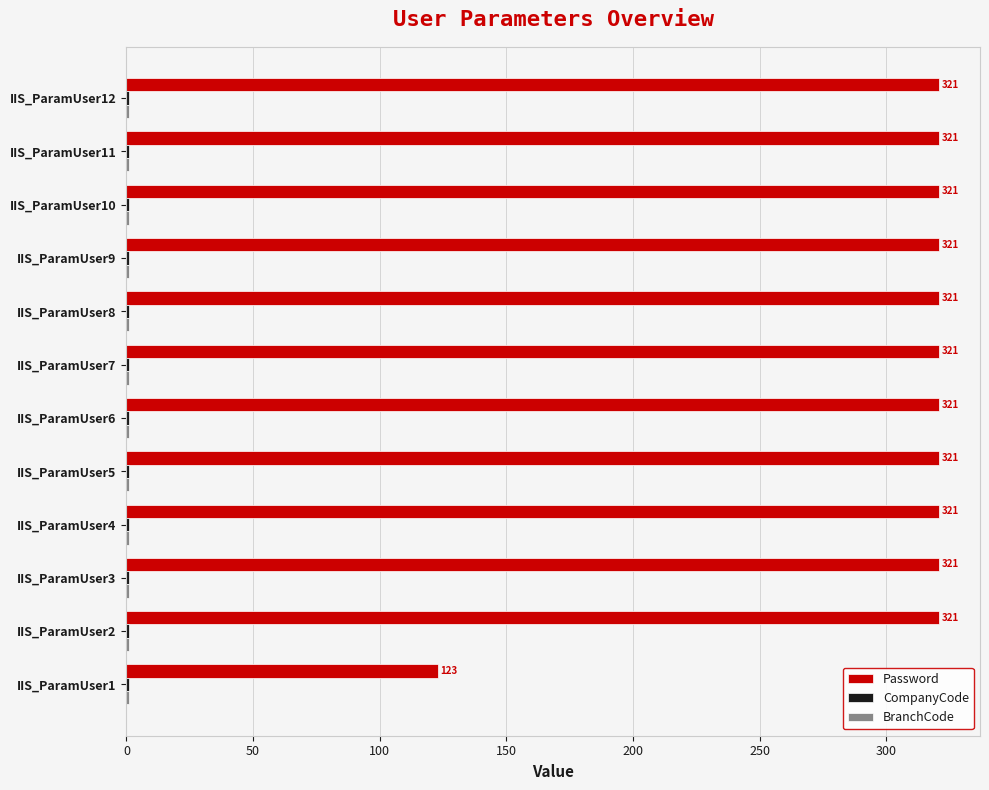

Which series has the largest total across all categories?

Password